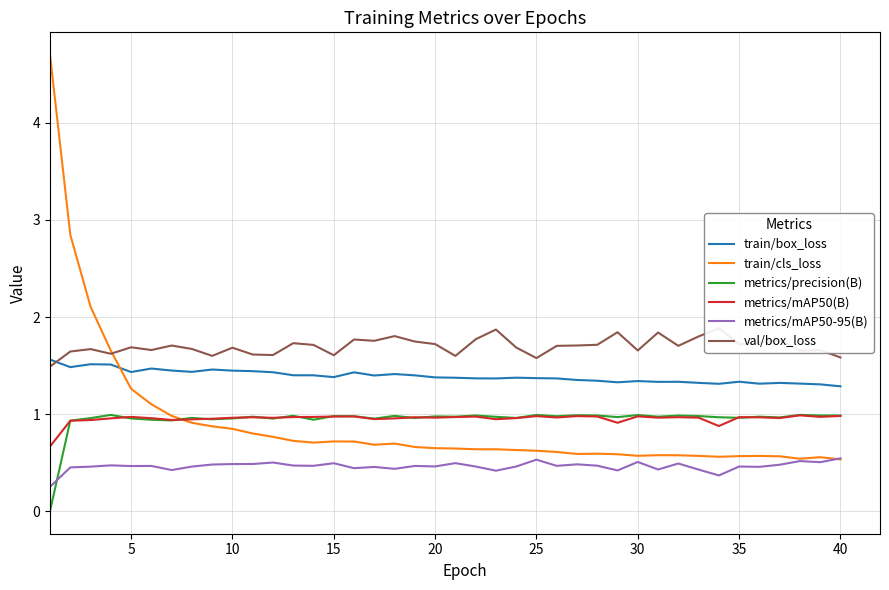

Is this an area chart (filled region under the line)?

No